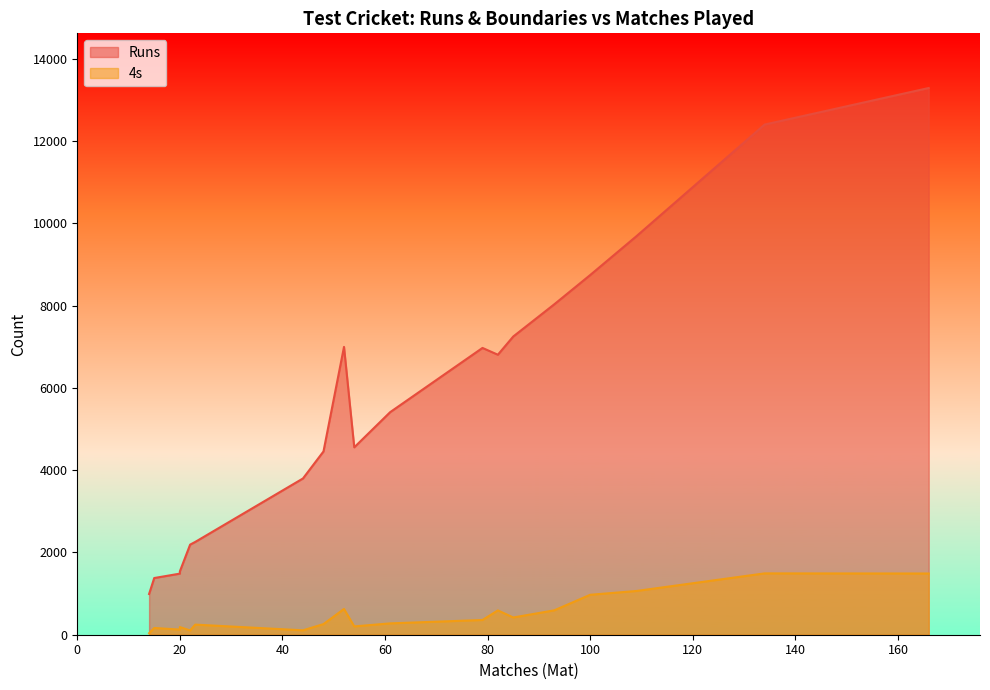

In 4s, how many points are lower than both neighbors (excluding endpoints)?

6